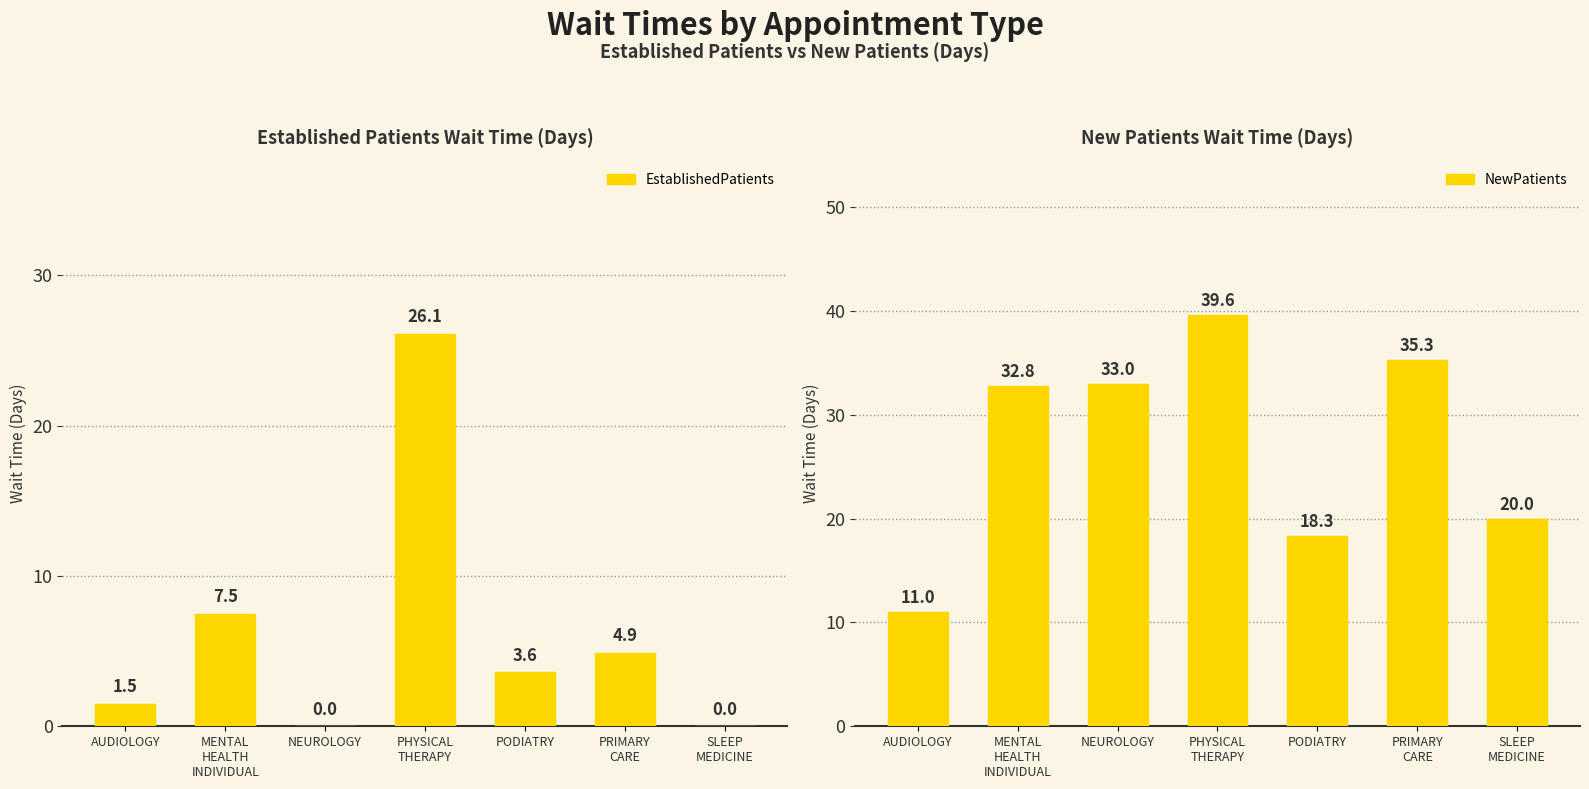

At how many categories does at least one series exceed 21?

4